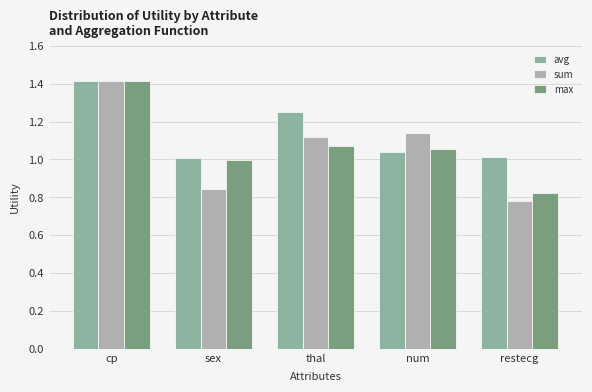

What position from the left is num?

4